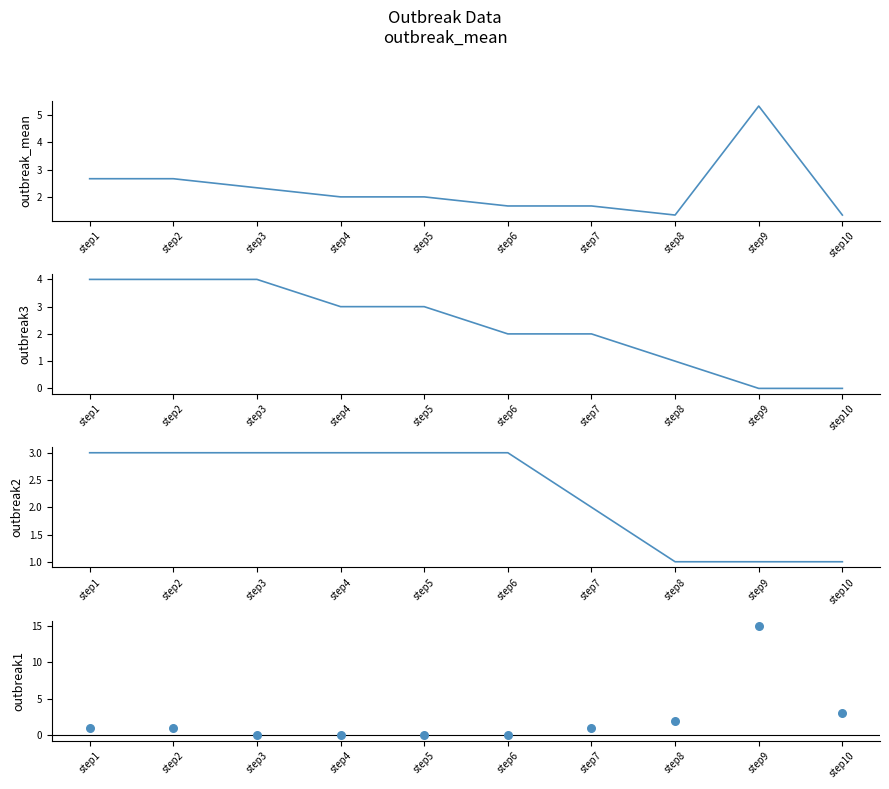

Which series has the largest total across all categories?

outbreak_mean